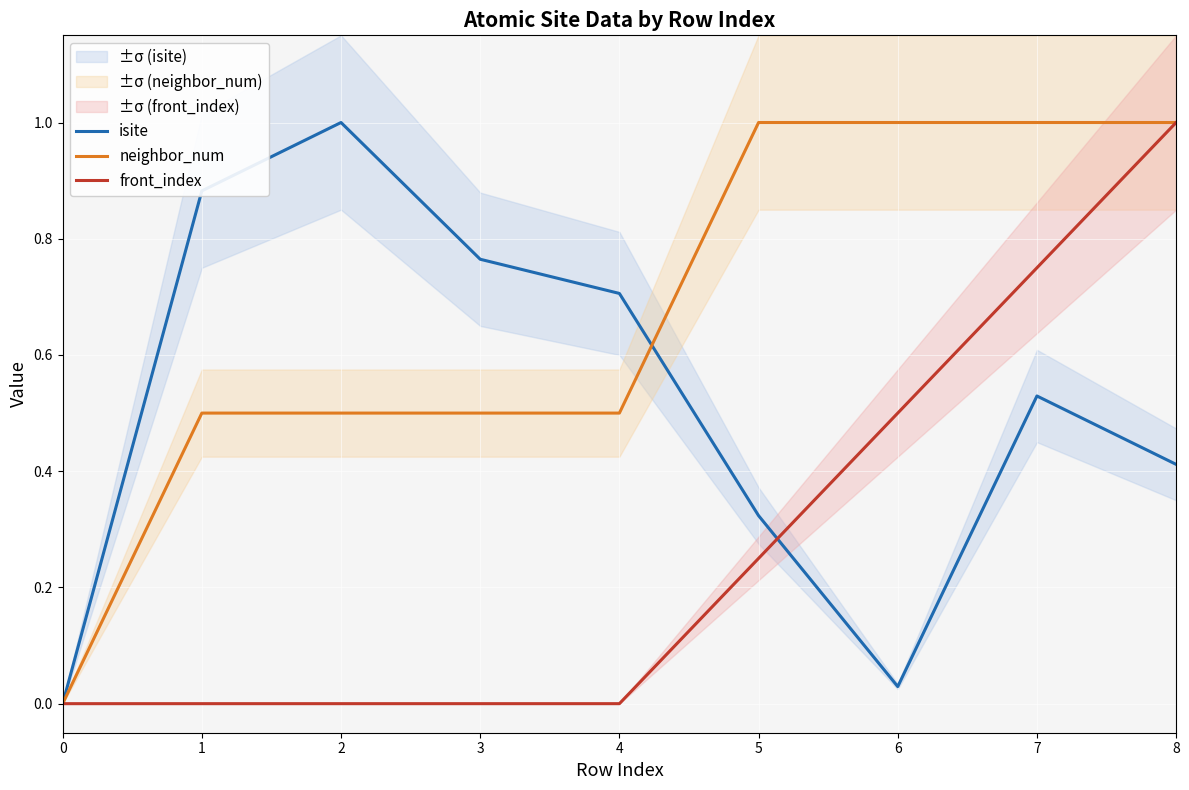

True or false: front_index and neighbor_num intersect in this chart.

False